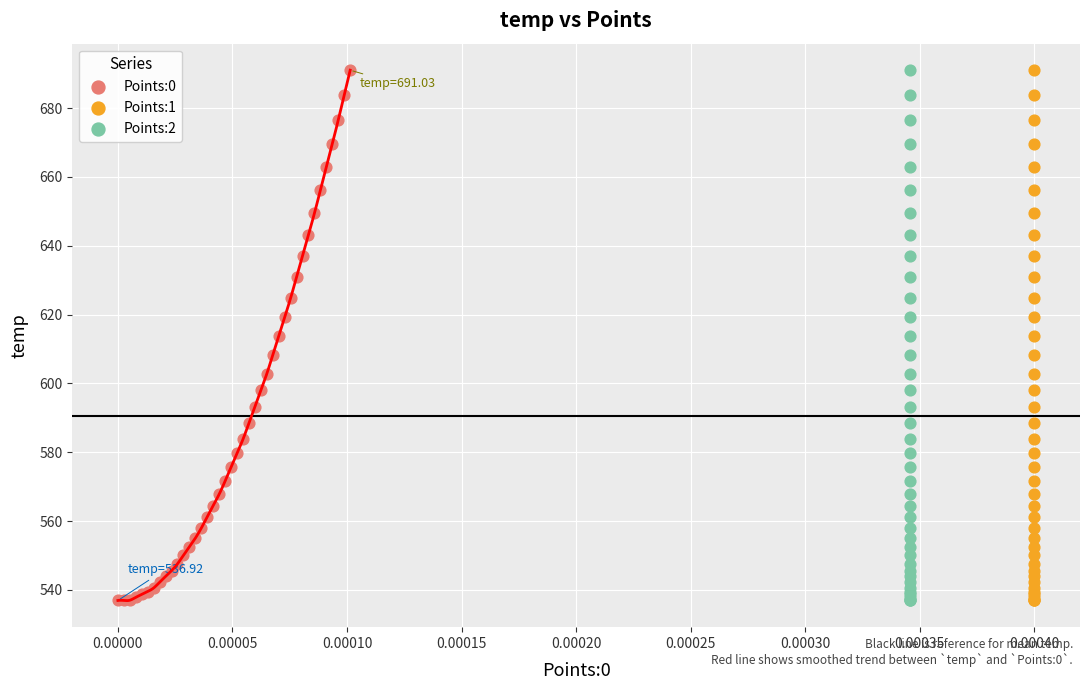

What are all the series names shown in the legend?

Points:0, Points:1, Points:2